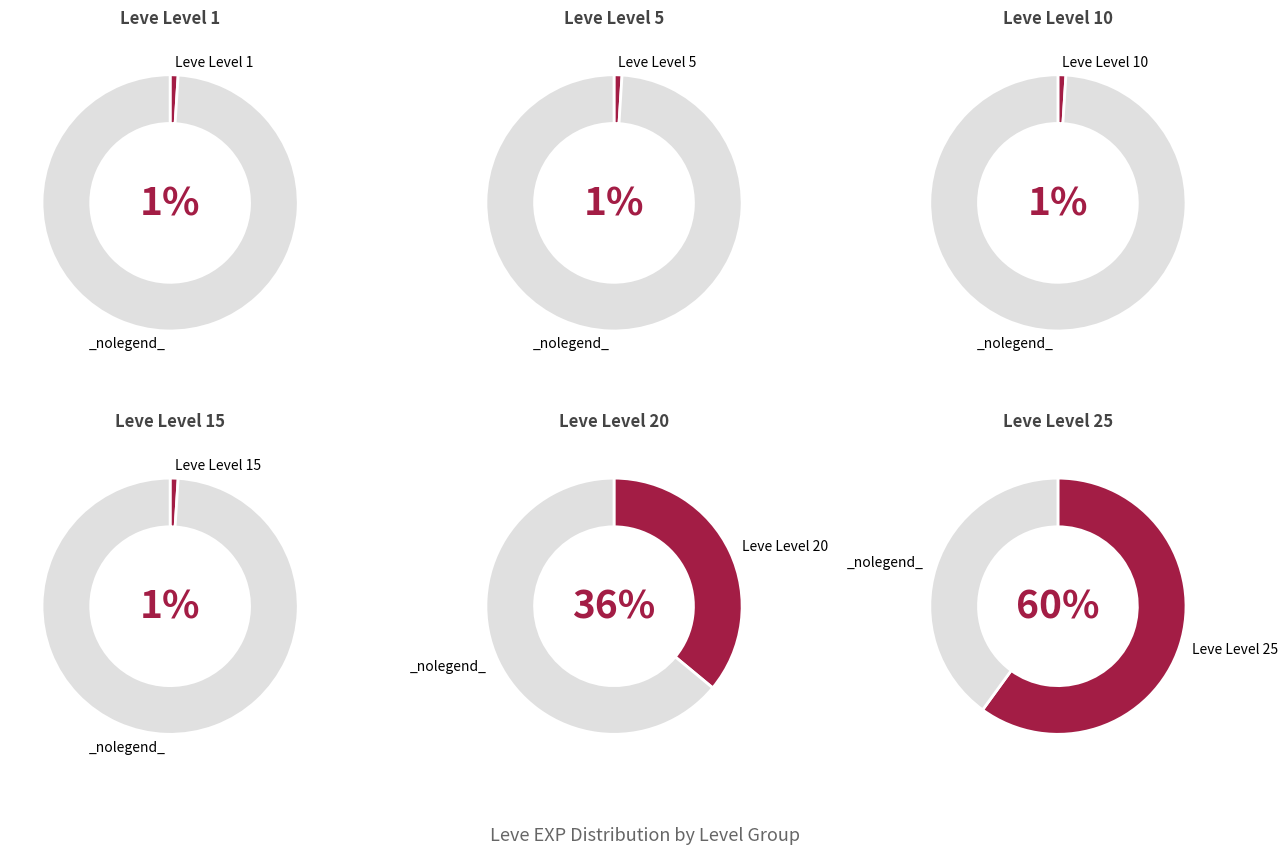

Count the number of slices in the pie.

6